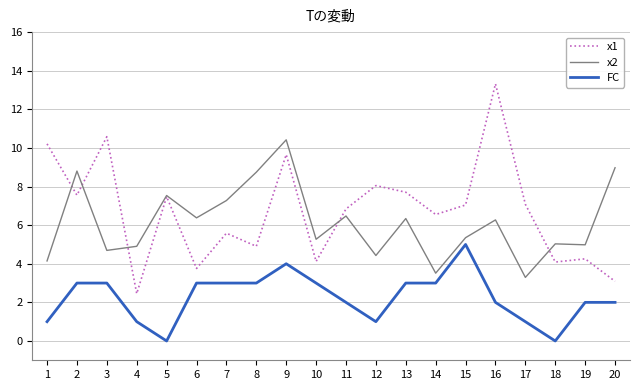

What are all the series names shown in the legend?

x1, x2, FC